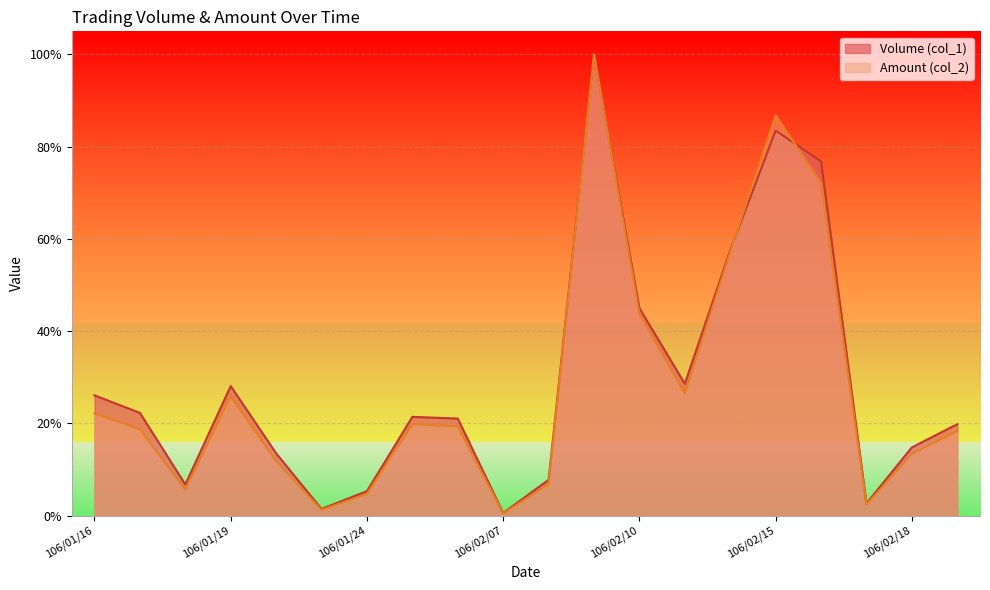

What is the sum of all Amount (col_2) values?

5.6